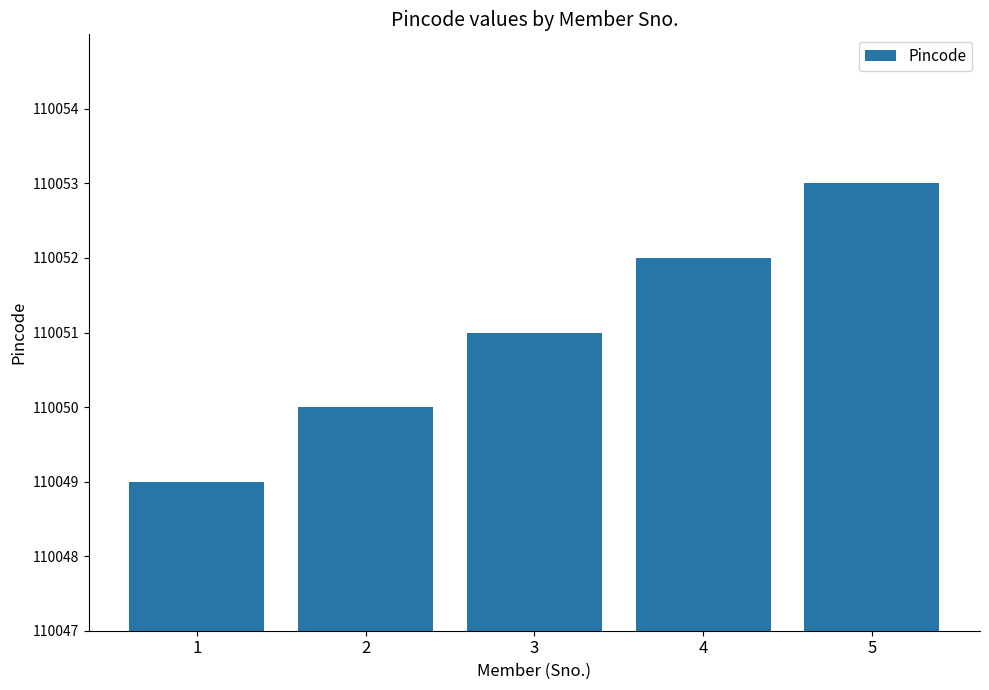

Read the value at 5.

110053